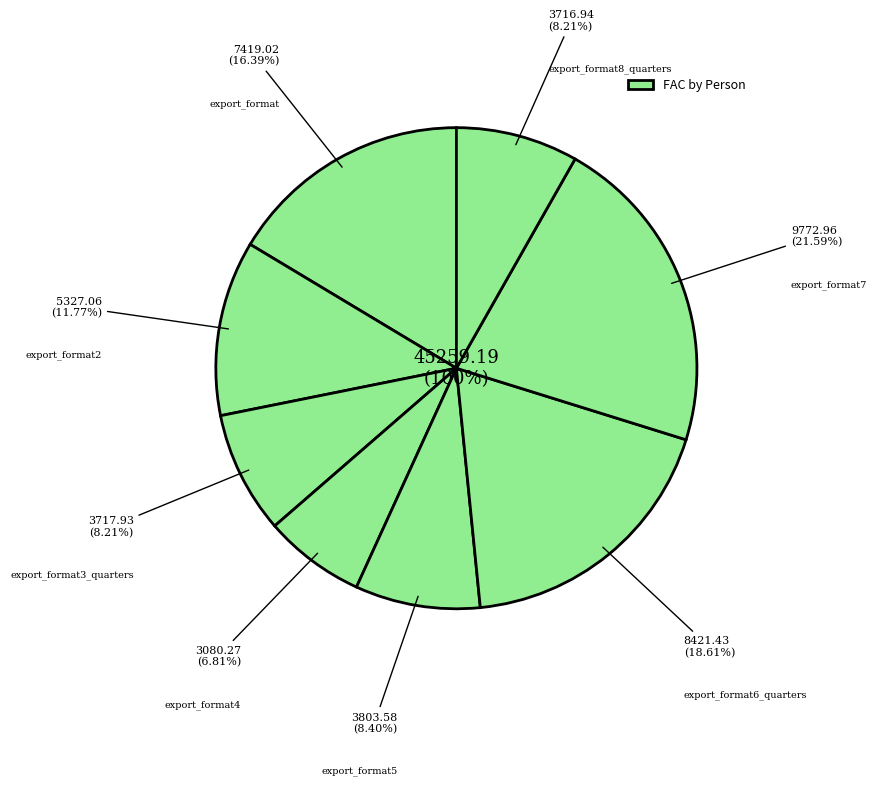

To the nearest percent, what portion does export_format represent?

16%